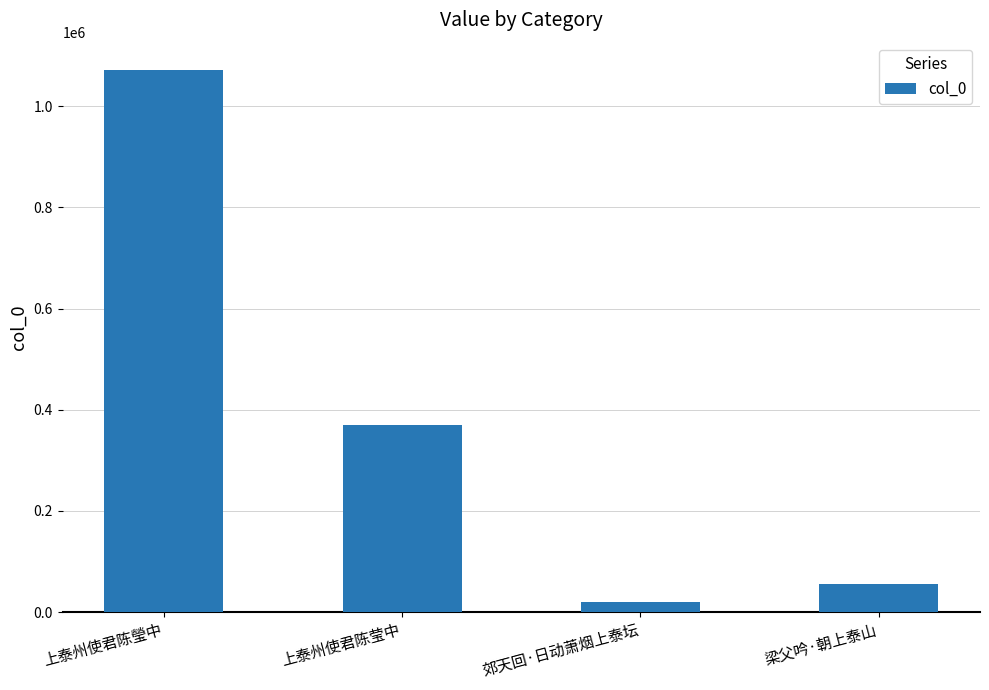

What is the smallest value displayed?

20823